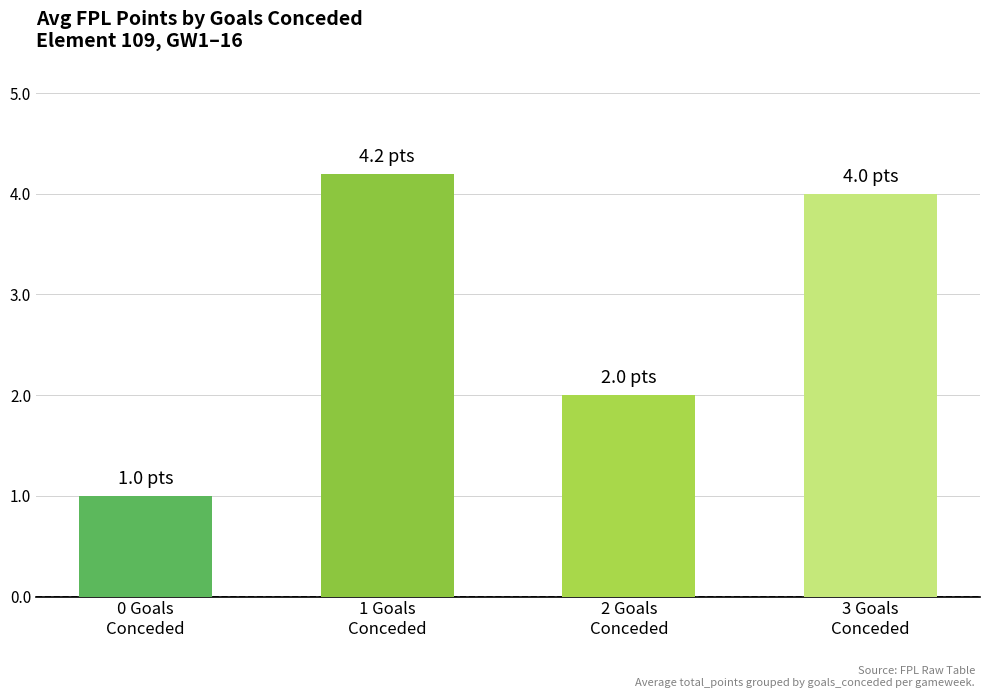

What is the change in value from 1 Goals
Conceded to 3 Goals
Conceded?

-0.2